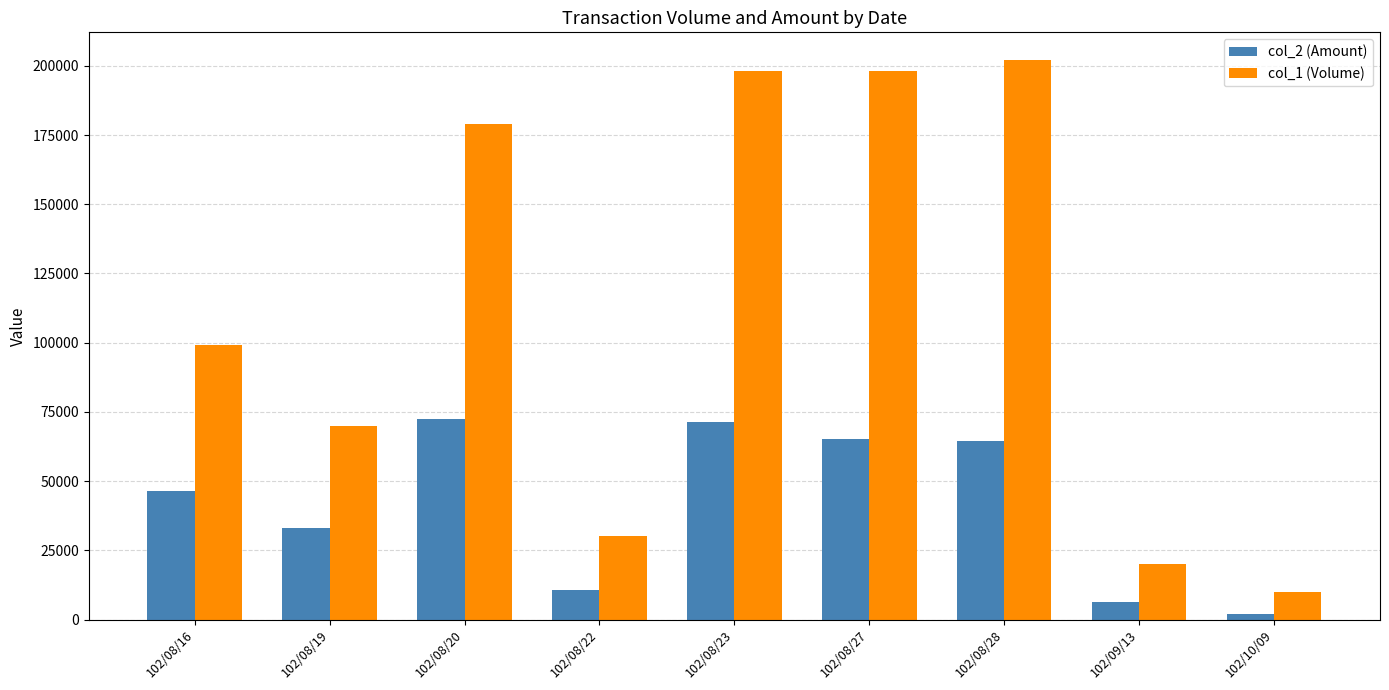

What is the lowest value of the col_1 (Volume) series?

10000